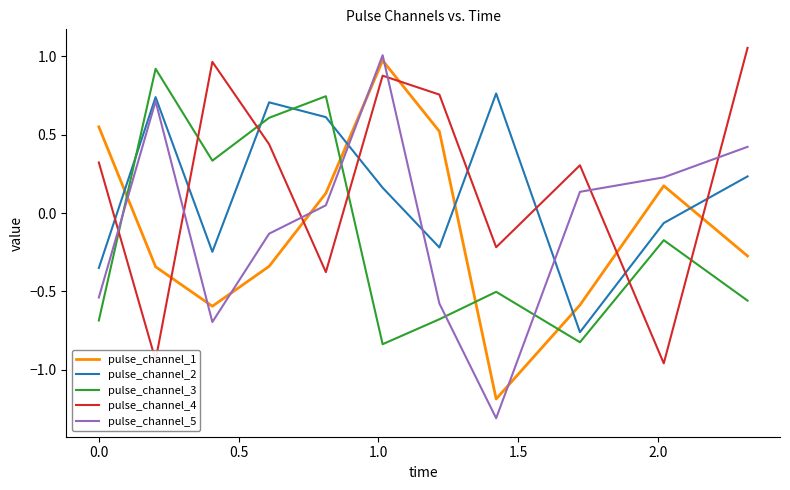

How many times do pulse_channel_3 and pulse_channel_5 cross each other?

4